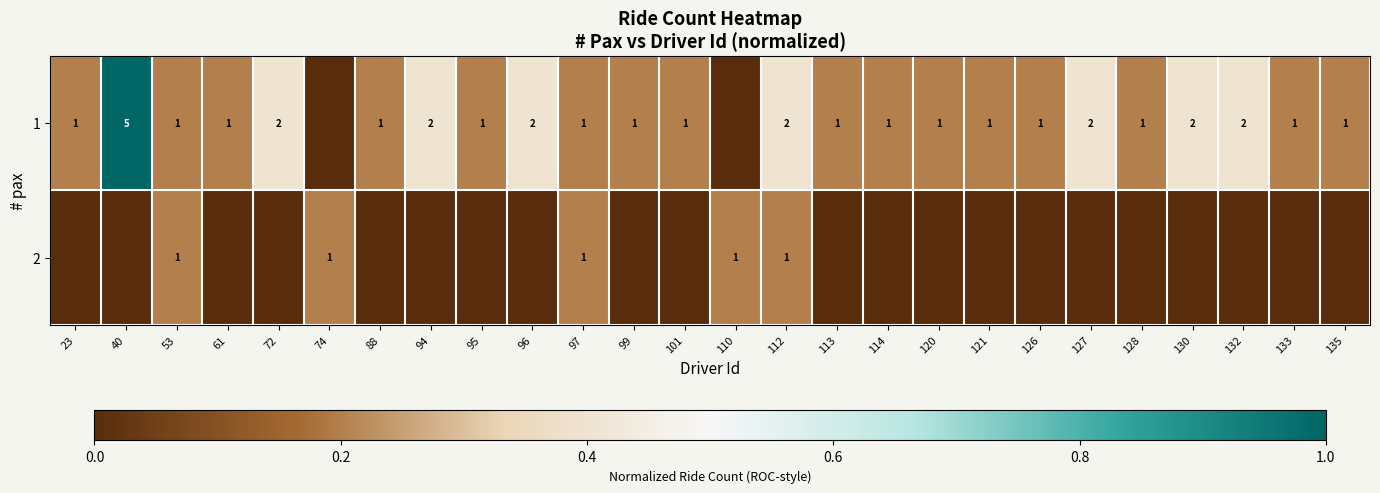

What is the difference between the 1 values at 61 and 40?

4